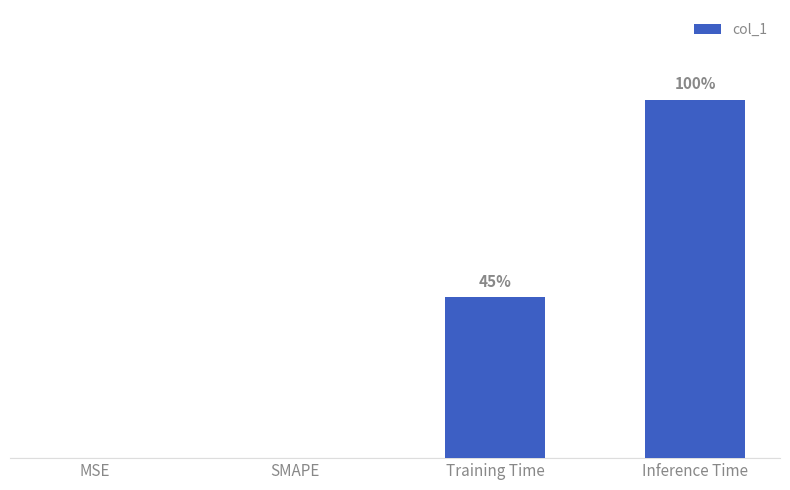

Where is the data nearest to the value 0?

MSE